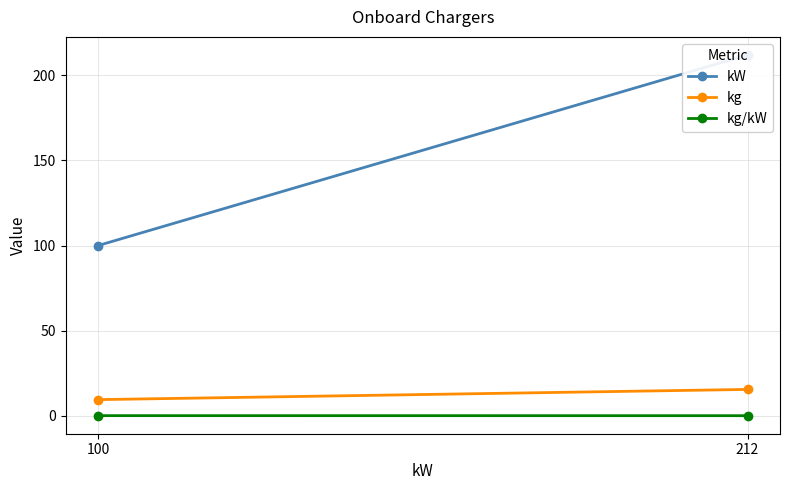

What is the difference between the highest and lowest values at 212?

211.9